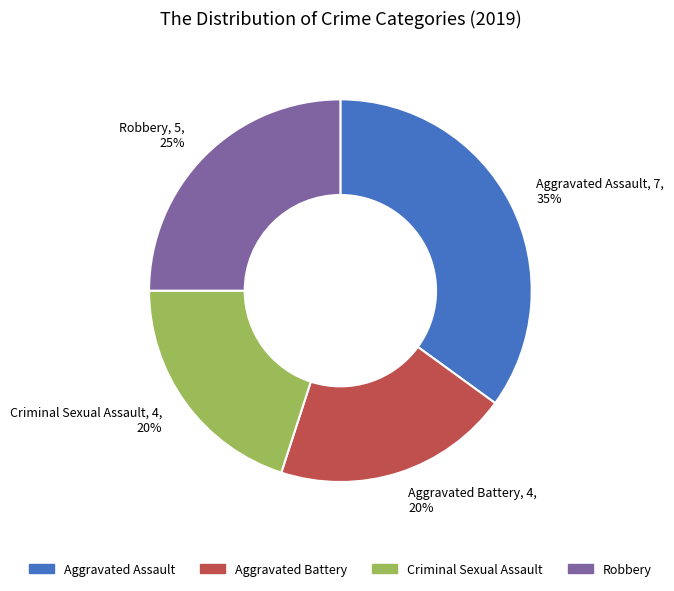

How many slices are in this pie chart?

4